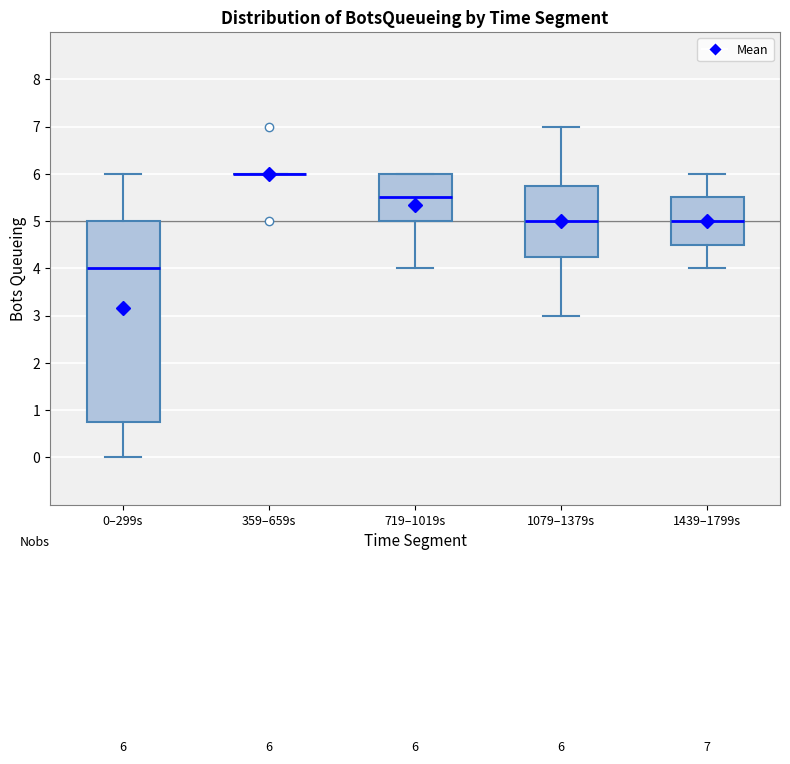

Which box is the tallest, from its lower edge to its upper edge?

0–299s